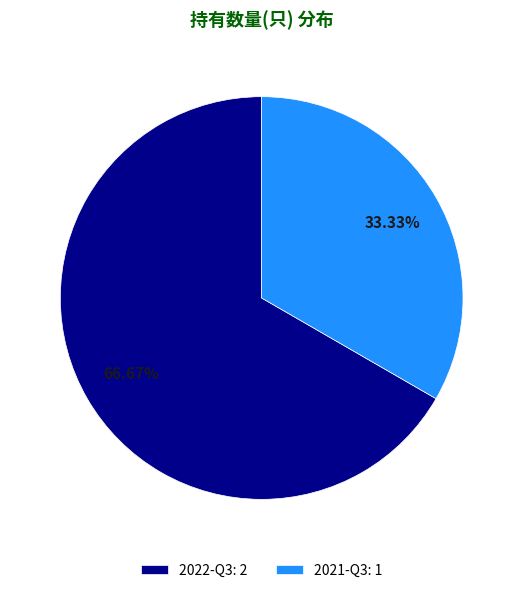

How much of the chart is everything except 2021-Q3?

66.7%